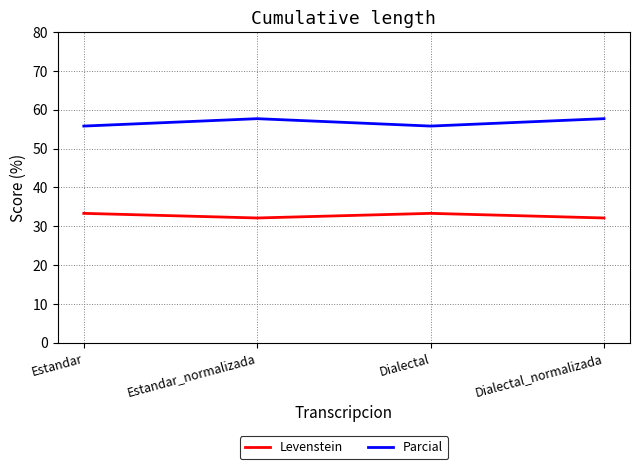

Is it true that Levenstein equals 32.1 at Dialectal_normalizada?

True